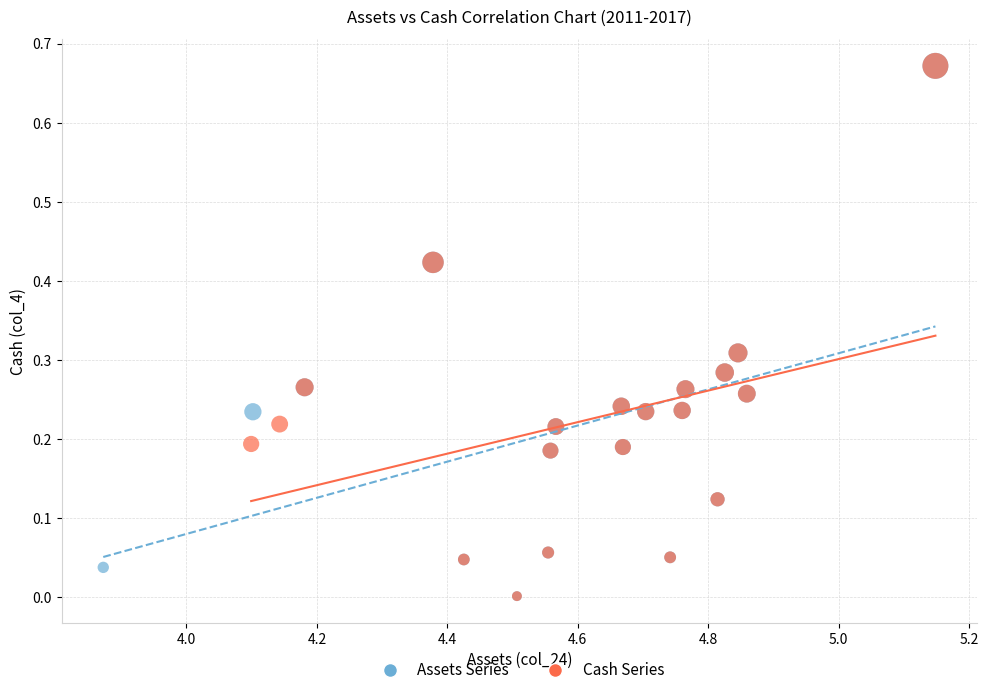

What are all the series names shown in the legend?

Assets Series, Cash Series